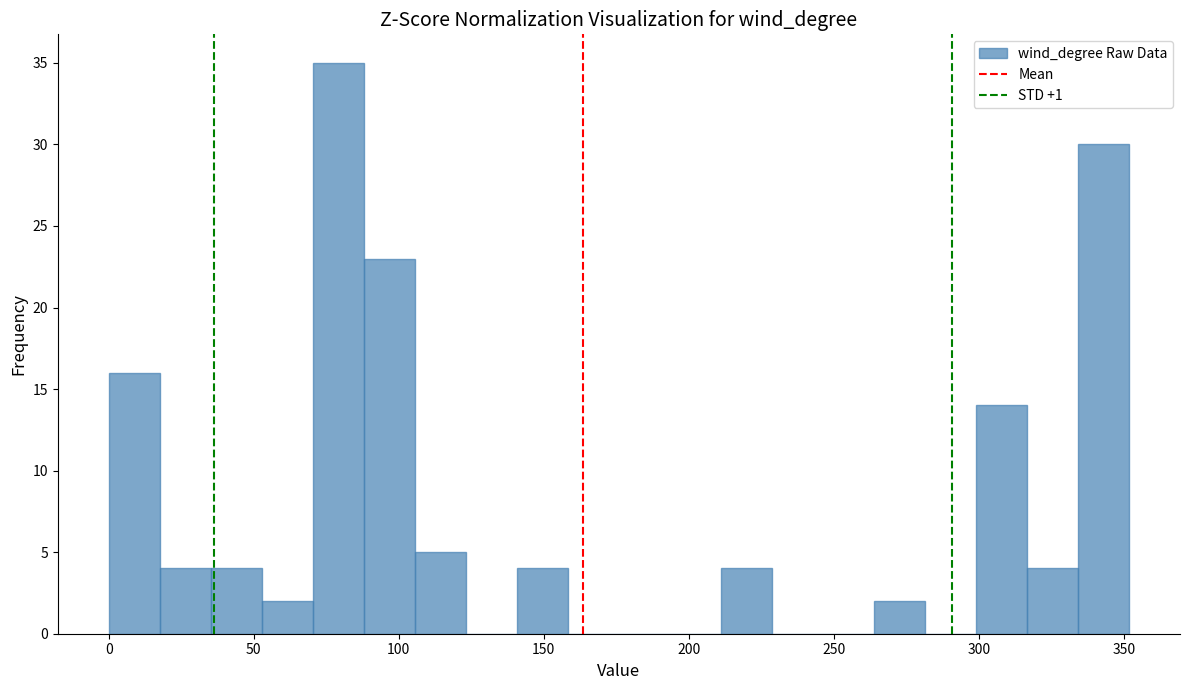

Read against the x-axis, roughly where is the centre of the tallest bar?

80